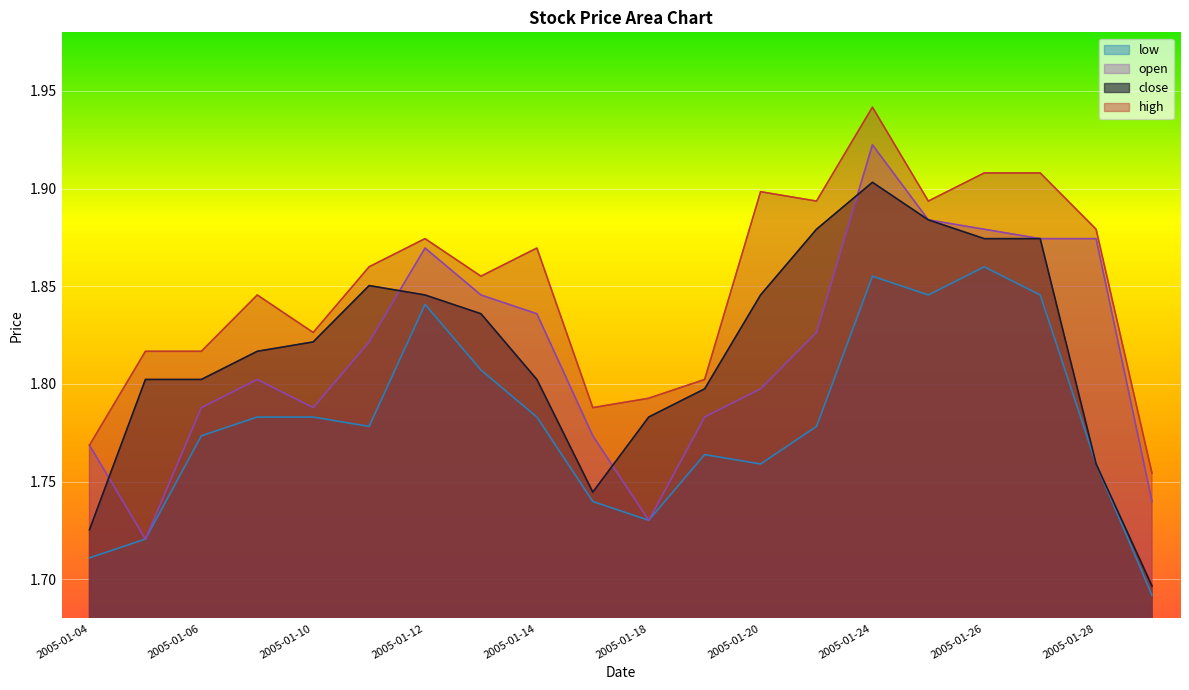

The low series shows 1.8 at 2005-01-12. True or false?

True